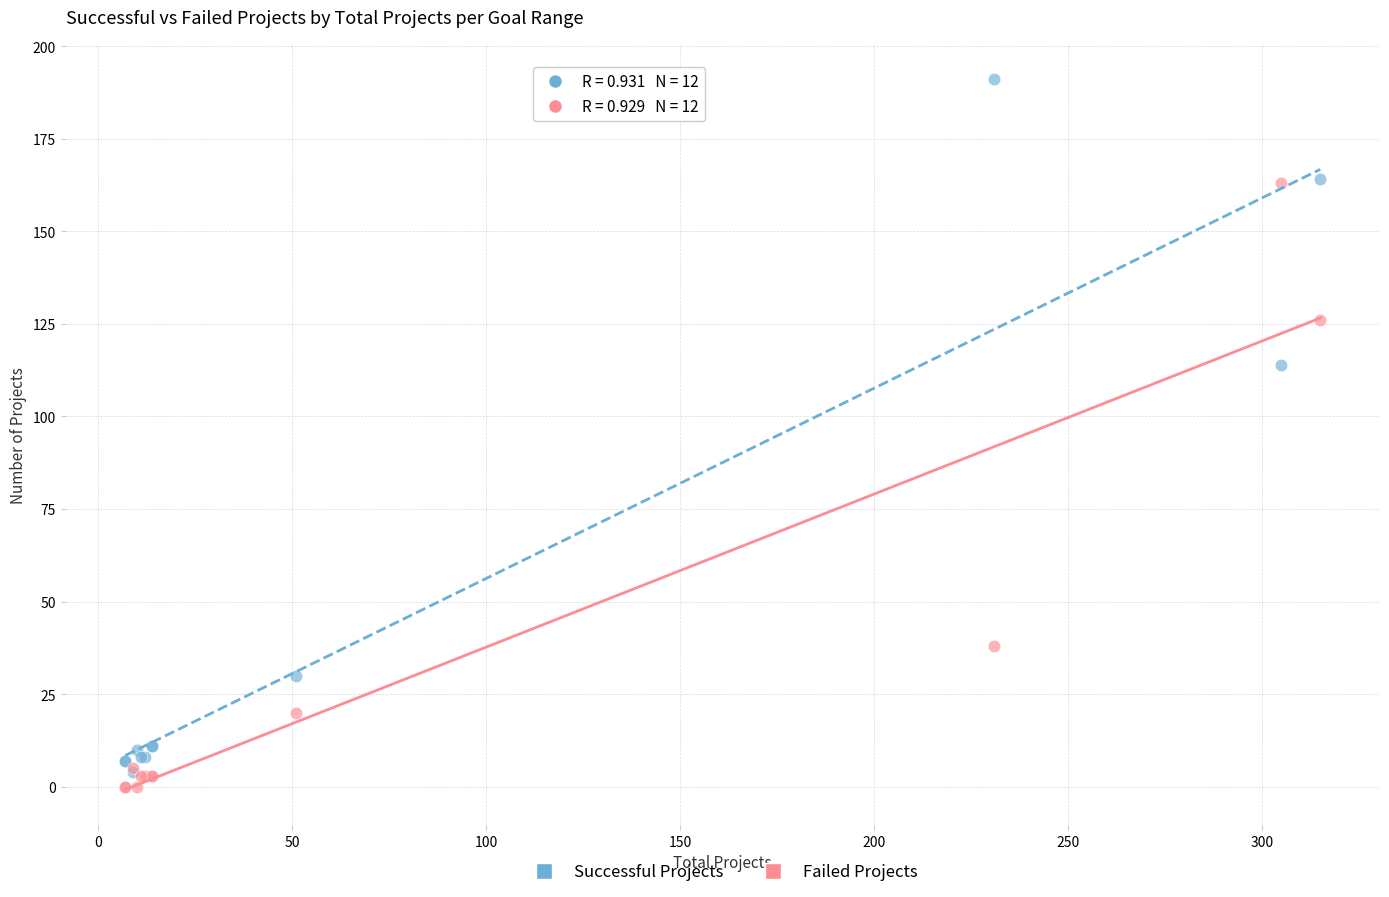

Across all series, what Y value is closest to 95?

114